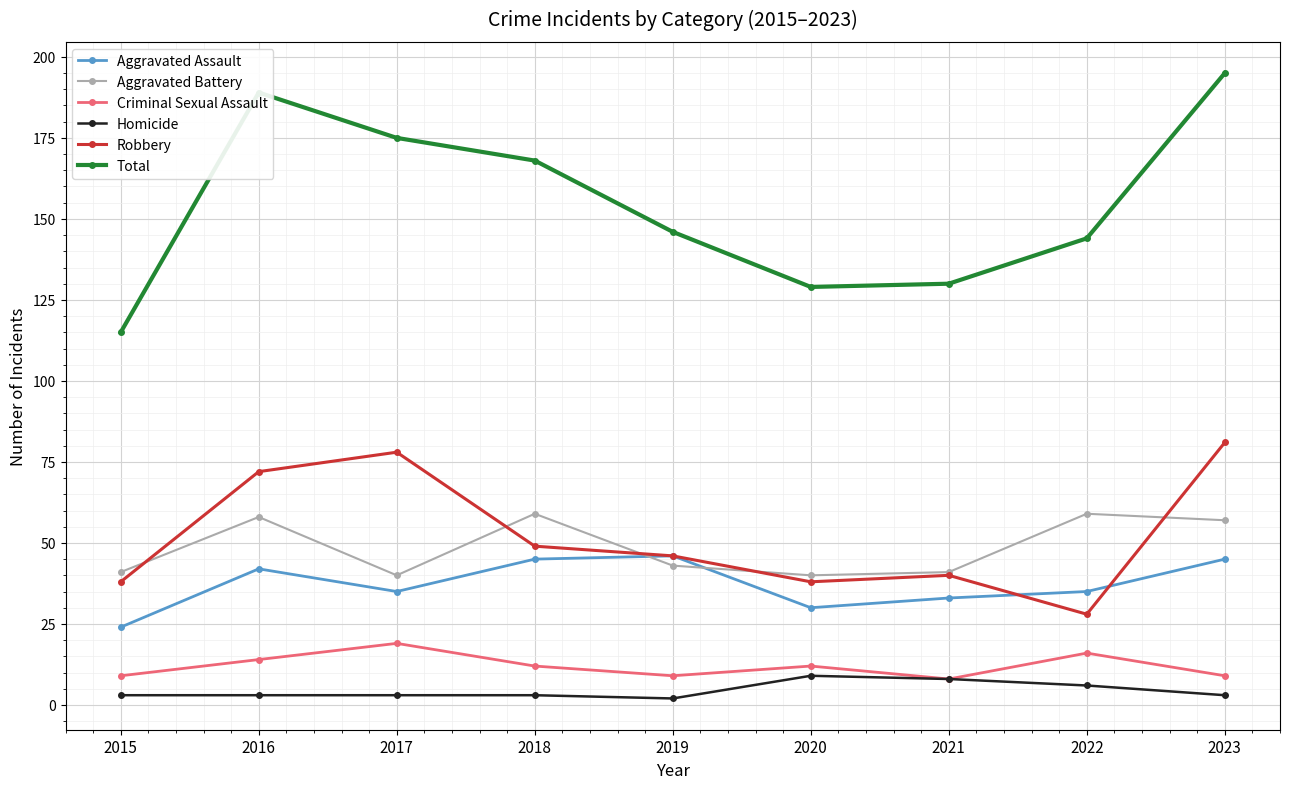

True or false: Robbery has more than 0 points higher than both neighbors.

True